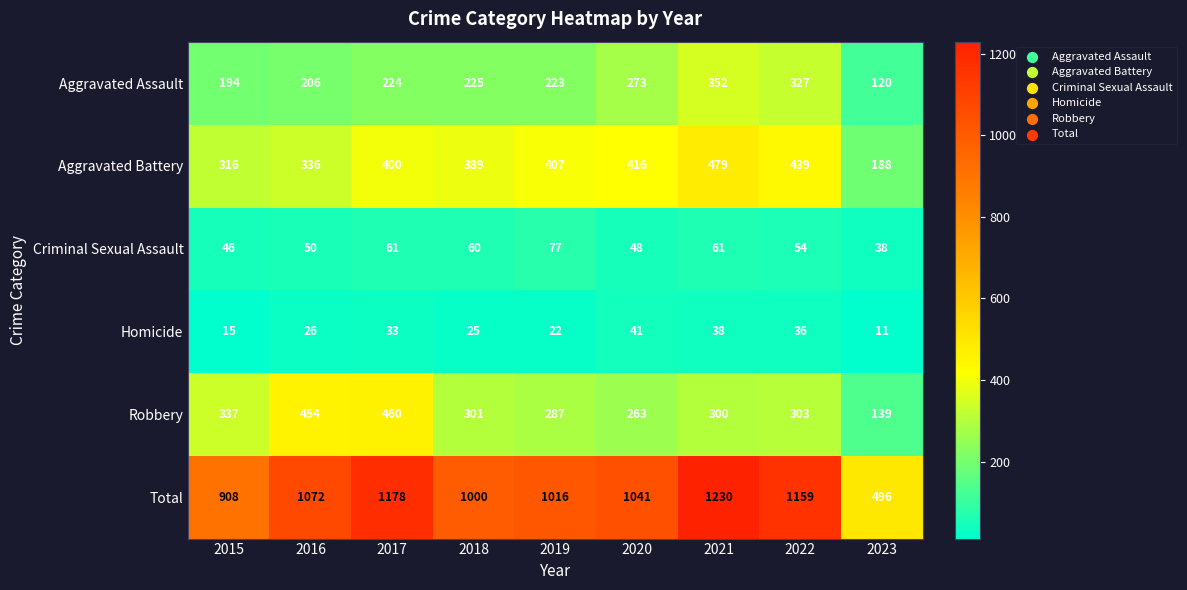

Is it true that Aggravated Battery equals 712 at 2017?

False